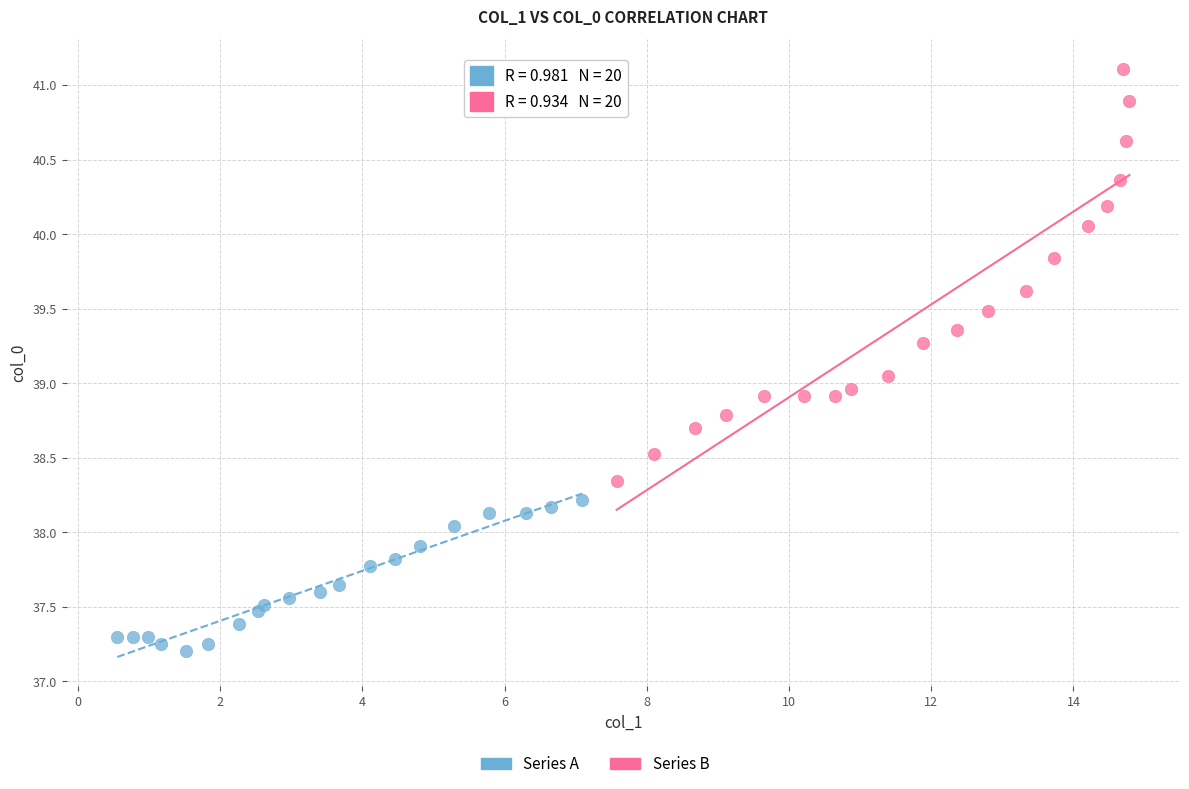

Which series has the largest Y range (max minus min)?

Series B